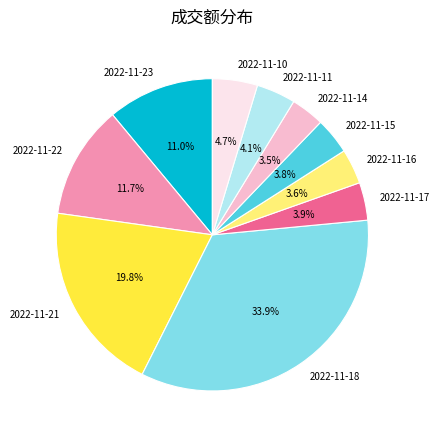

Which slice is the largest?

2022-11-18